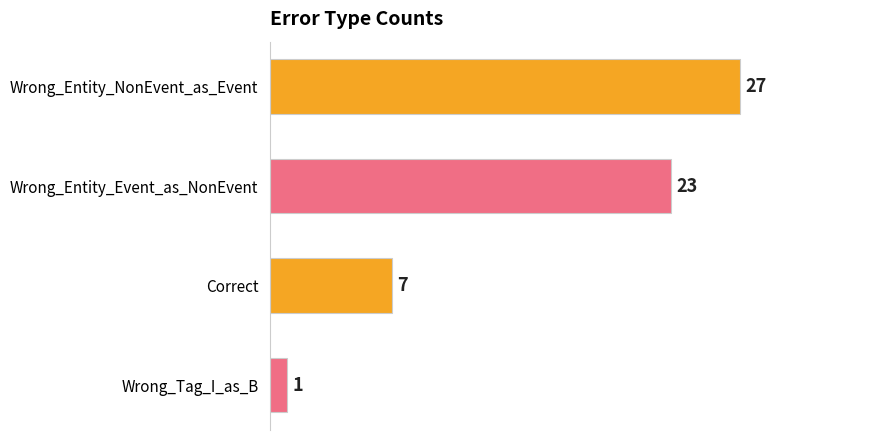

True or false: the data shows 7 at Wrong_Entity_NonEvent_as_Event.

False